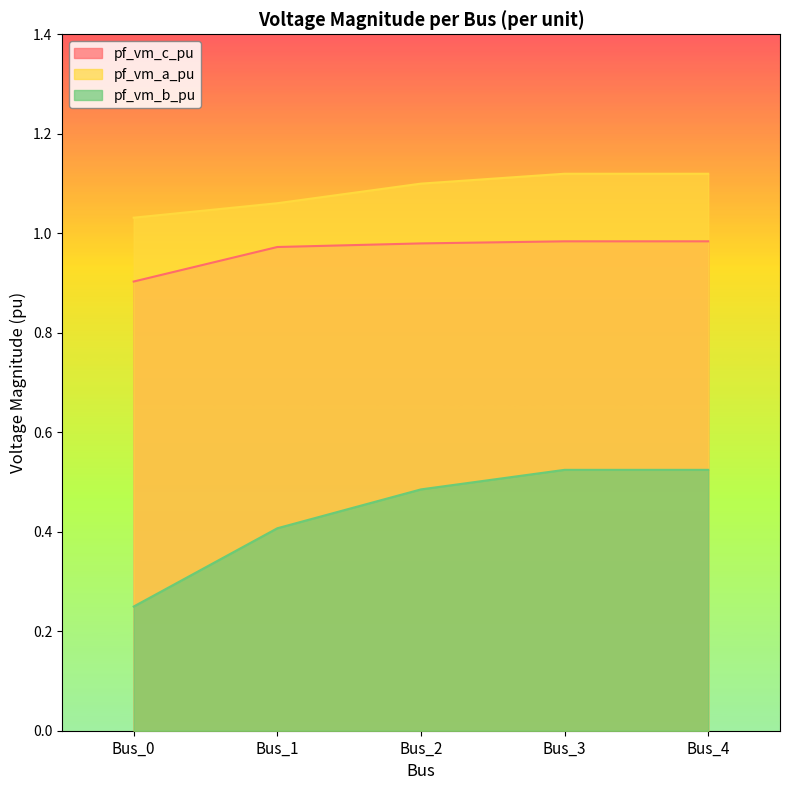

Does the chart display data point markers on the line(s)?

No